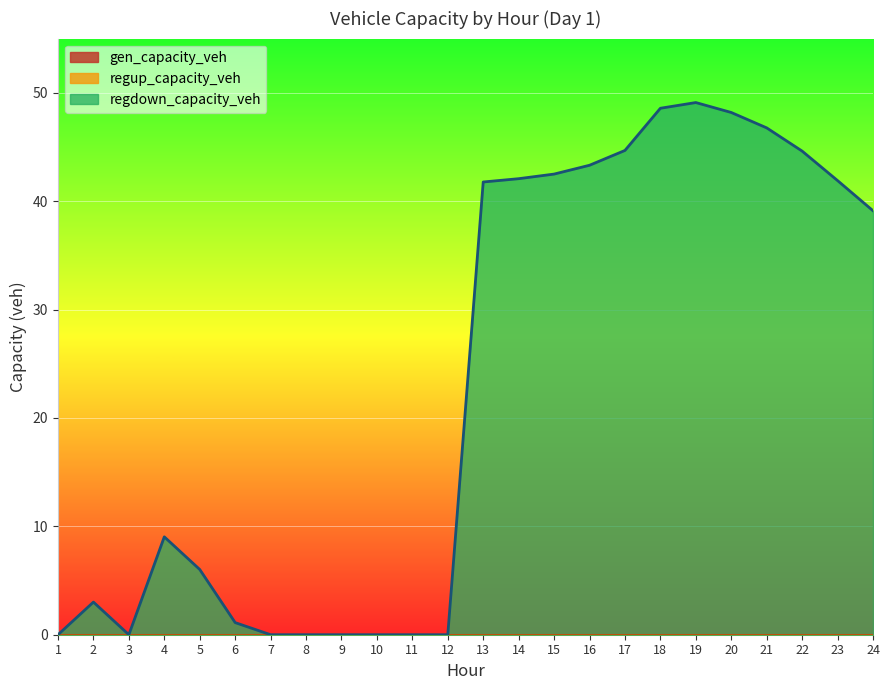

Which series has the largest total across all categories?

regdown_capacity_veh